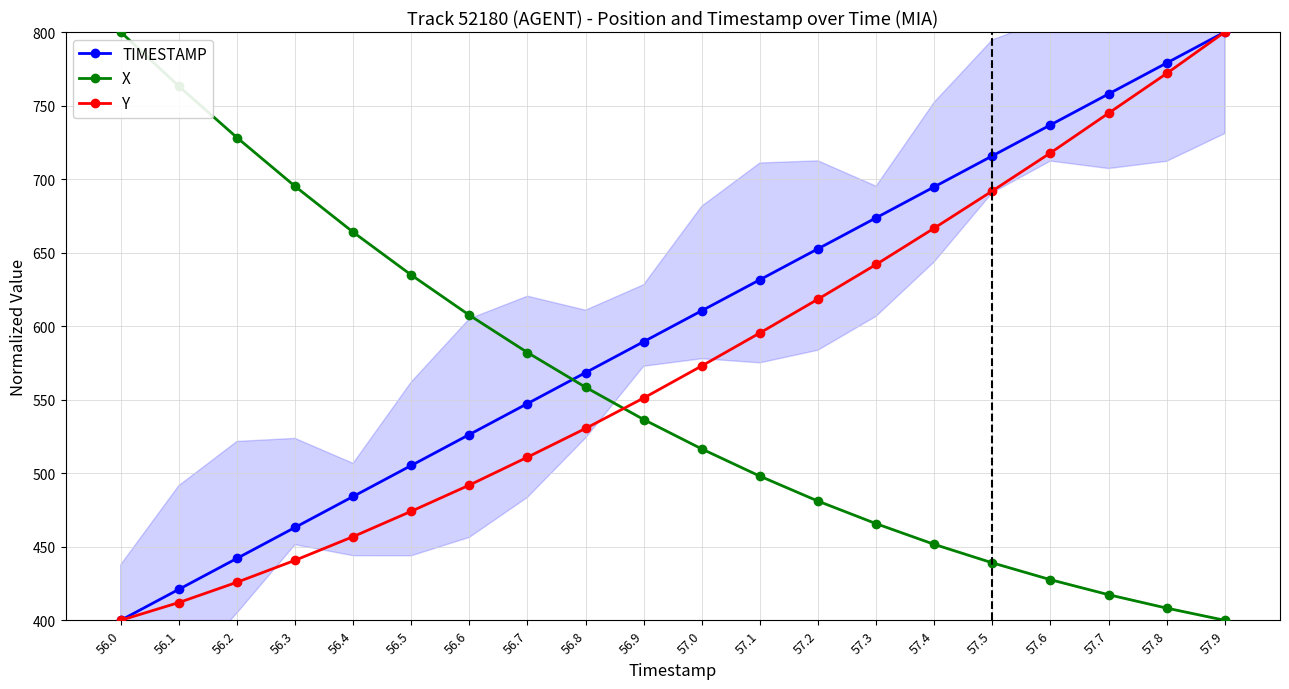

List the series in order of their peak value, highest first.

TIMESTAMP, X, Y